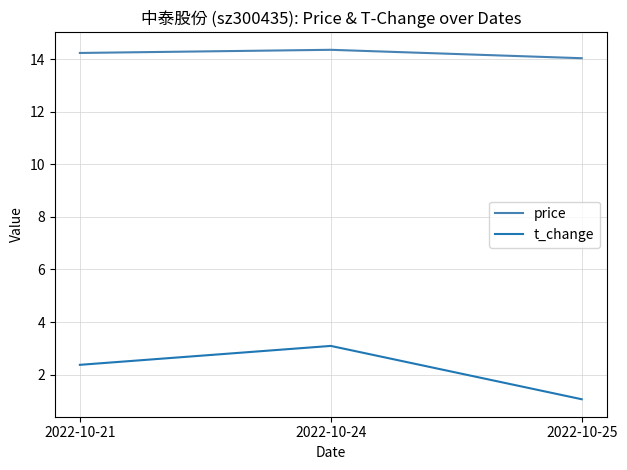

Which series changed the most between 2022-10-21 and 2022-10-25?

t_change